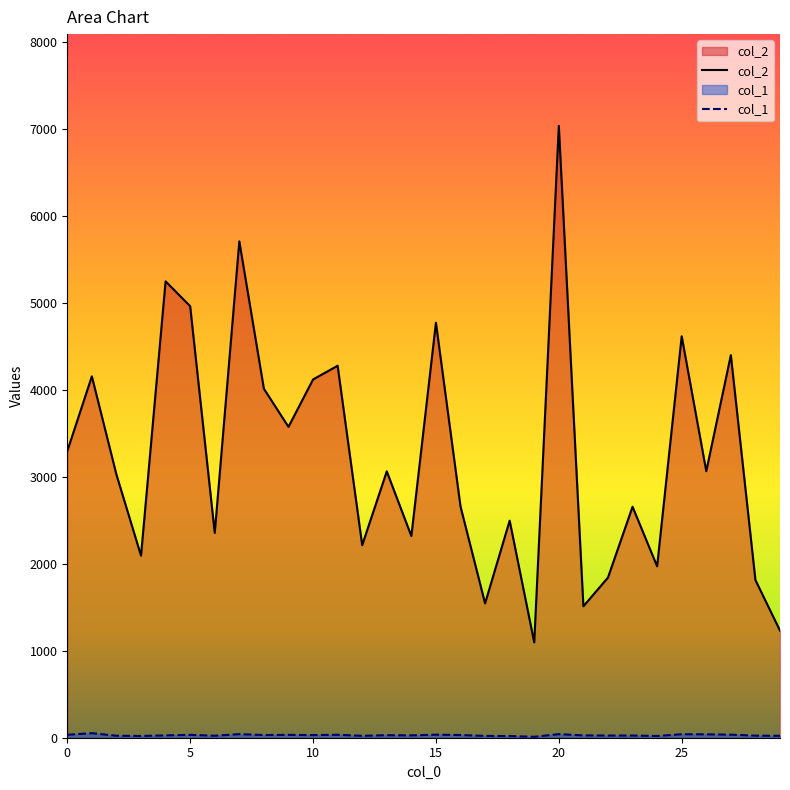

Where is col_1 nearest to the value 31?

8